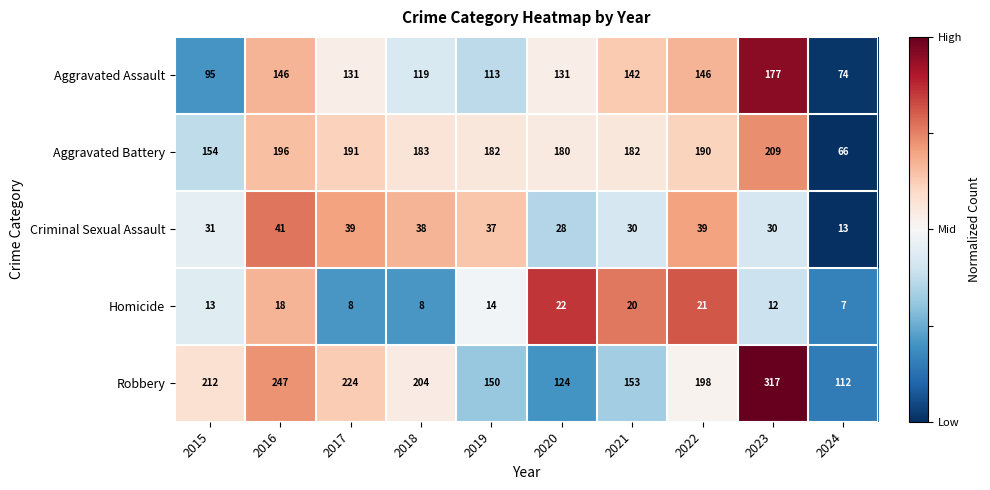

What is the sum of the Aggravated Battery values at 2018 and 2017?

374